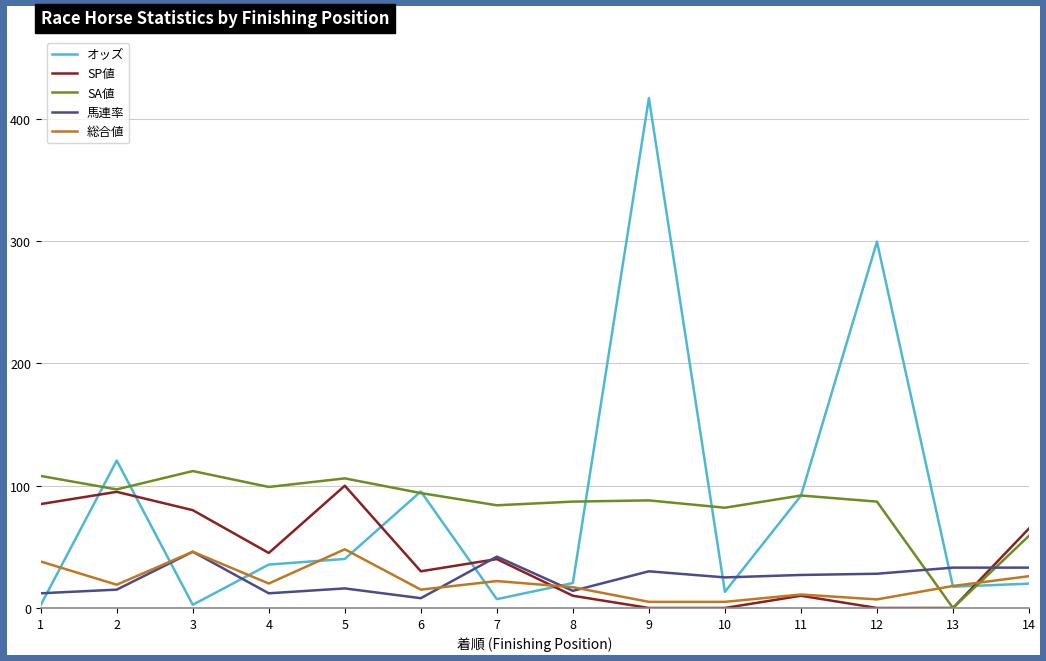

What is the sum of the SP値 values at 2 and 3?

175.0